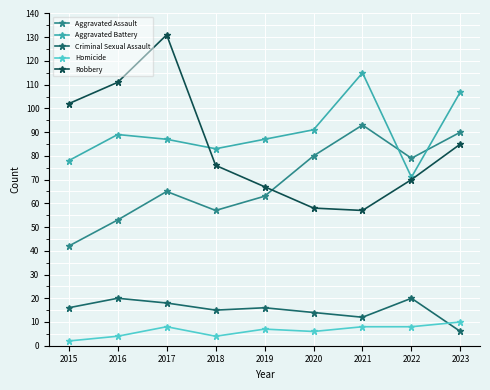

What is the difference between the maximum and minimum values in the Criminal Sexual Assault series?

14